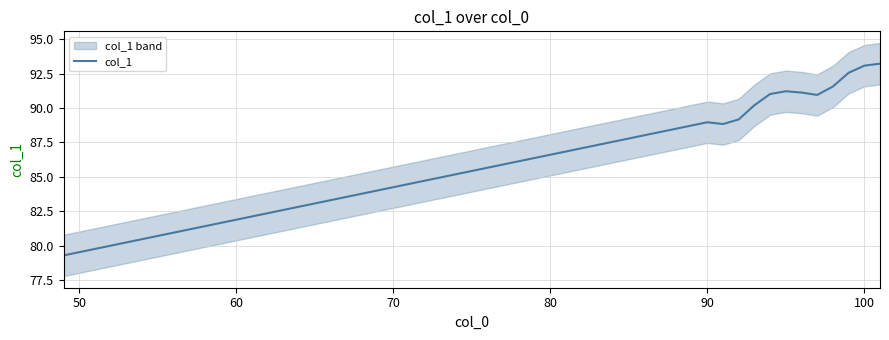

What is the difference between the maximum and minimum values?

13.9